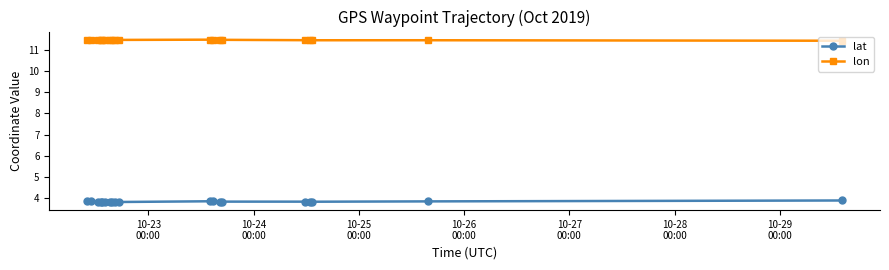

True or false: lon and lat cross at least once.

False